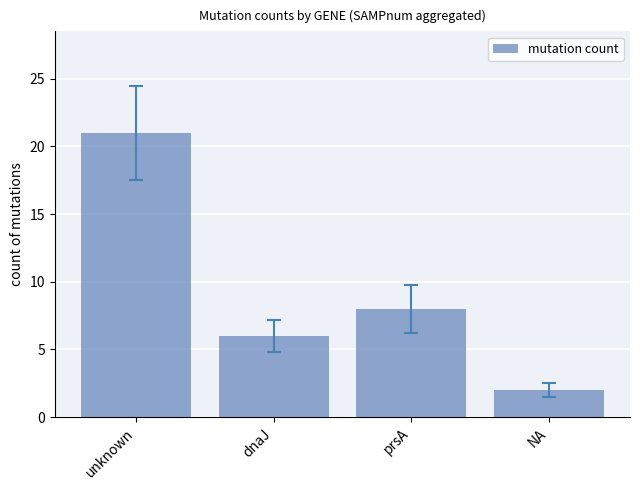

What is the label of the 4th bar from the right?

unknown